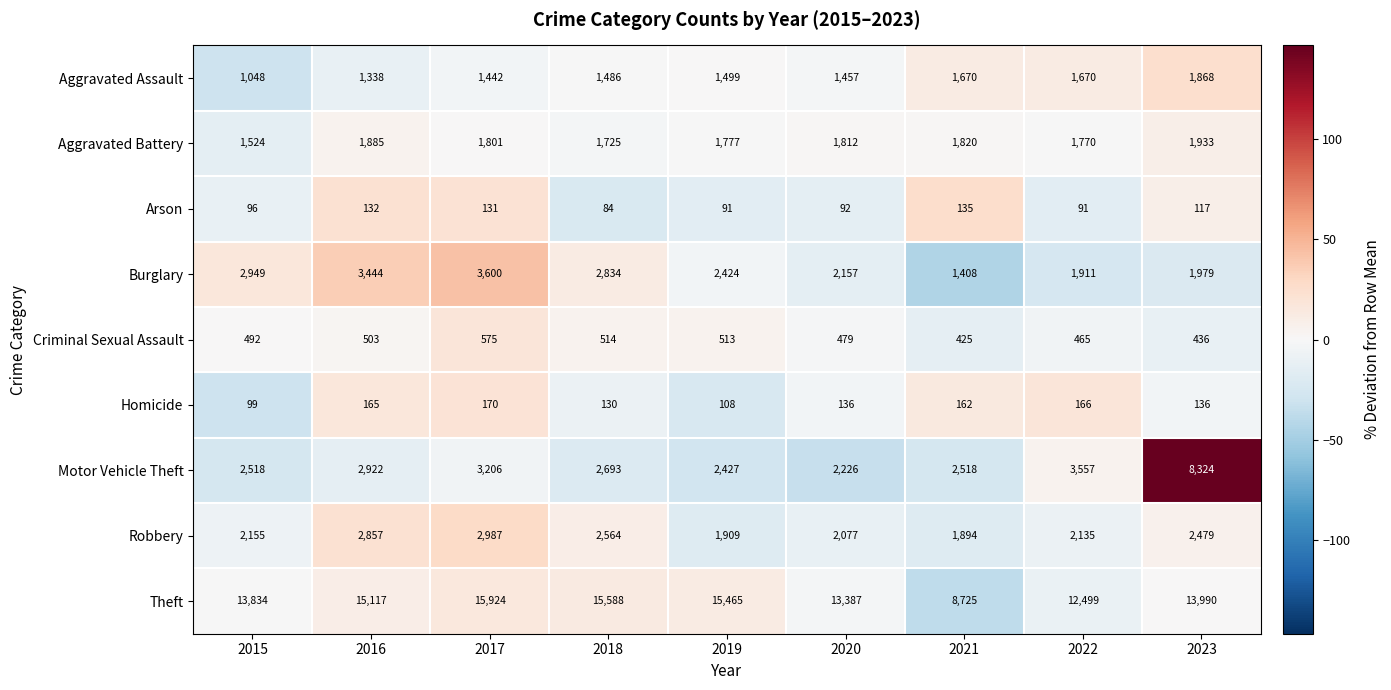

Which series has the widest spread of values?

Theft